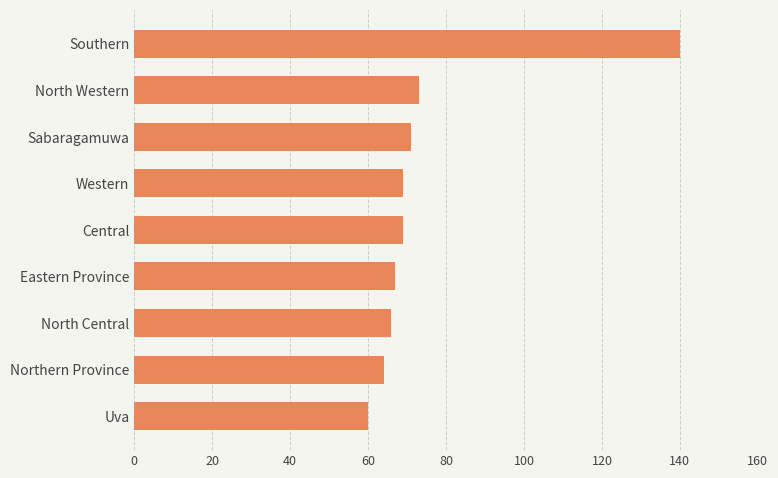

Where is the data nearest to the value 100?

North Western